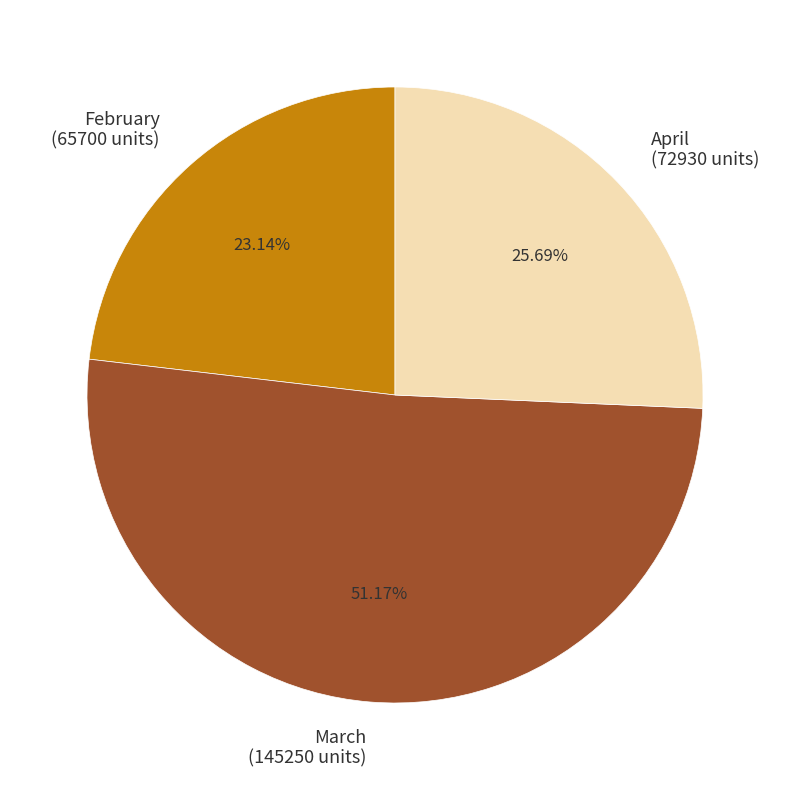

Which slice is the largest?

March (145250 units)